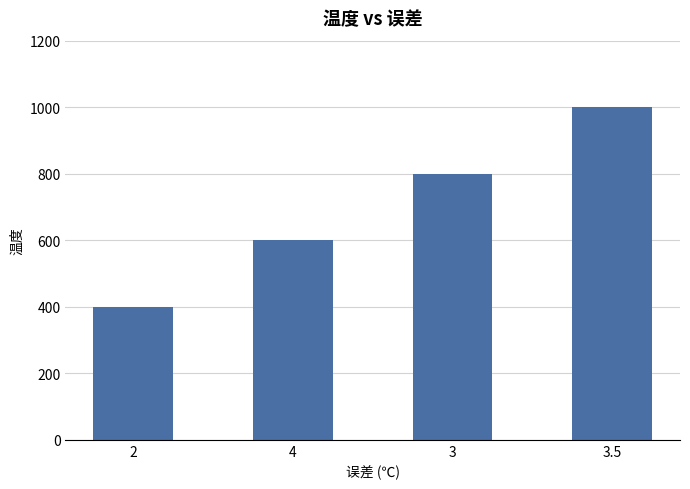

Read the value at 4.

600